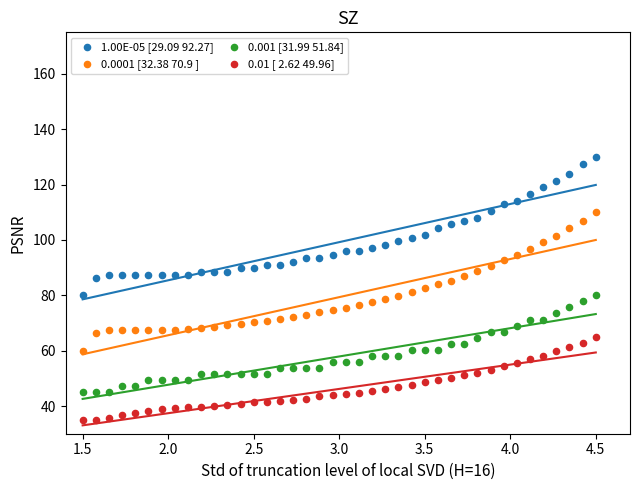

Which series contains the lowest Y value?

0.01 [ 2.62 49.96]